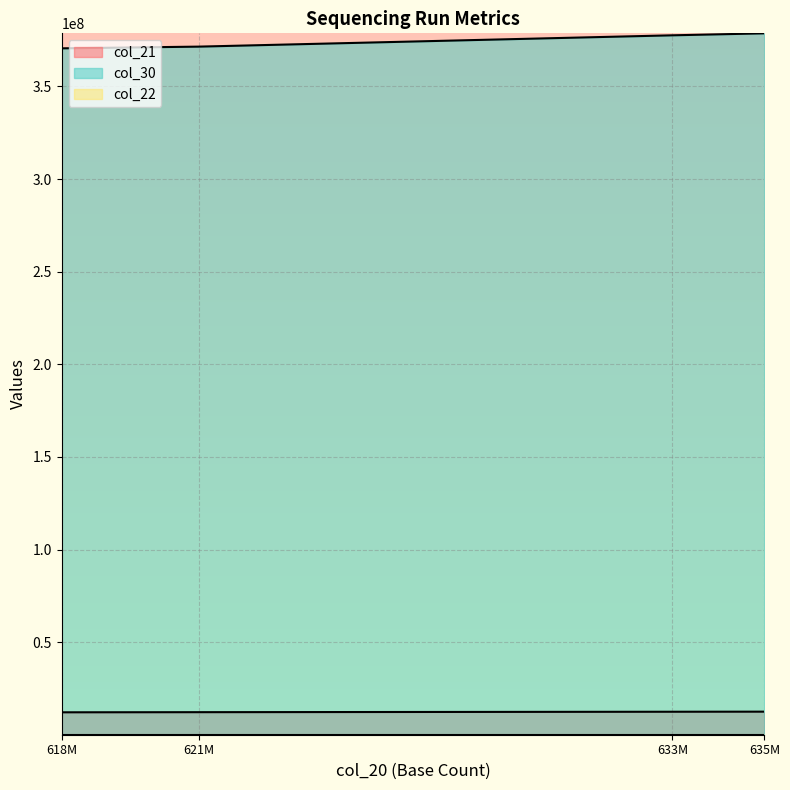

Which series has the largest total across all categories?

col_30